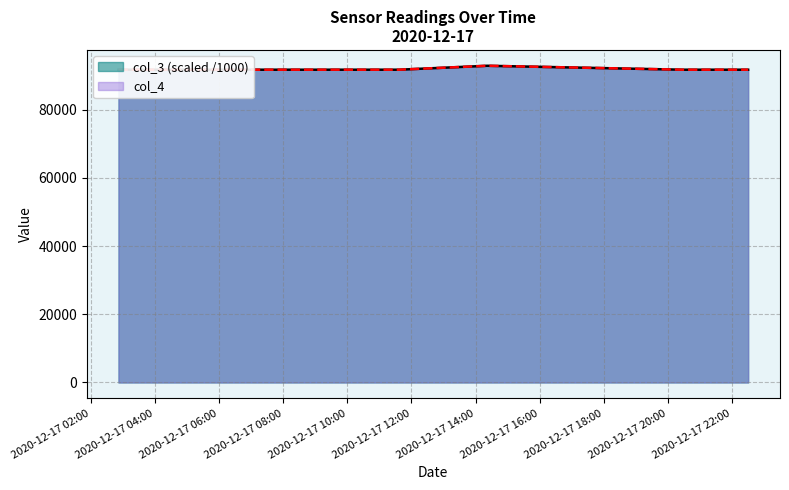

True or false: col_4 and col_3 cross at least once.

False